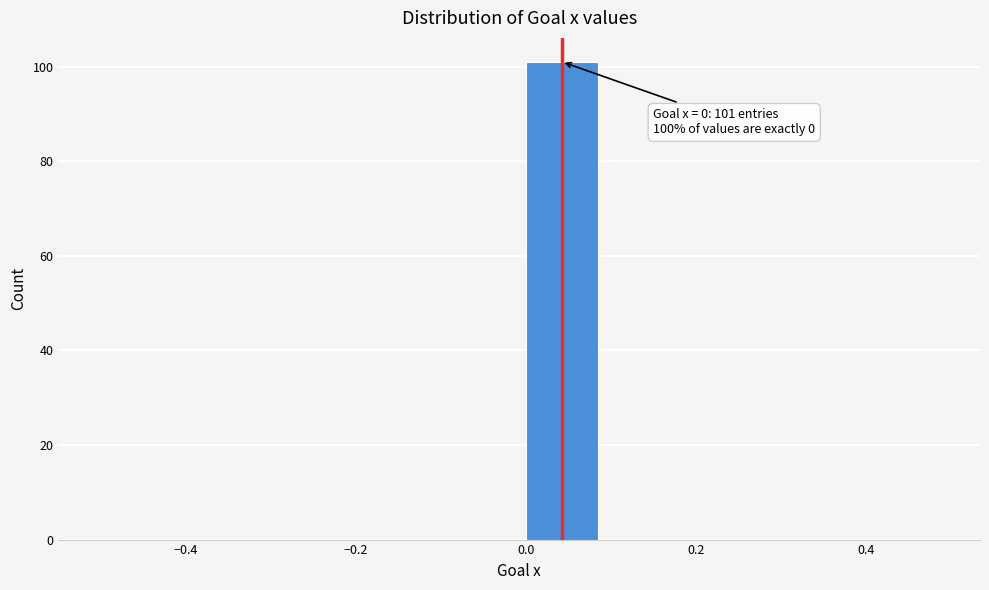

Over which range of the x-axis is the bar tallest?

0.0 to 0.1